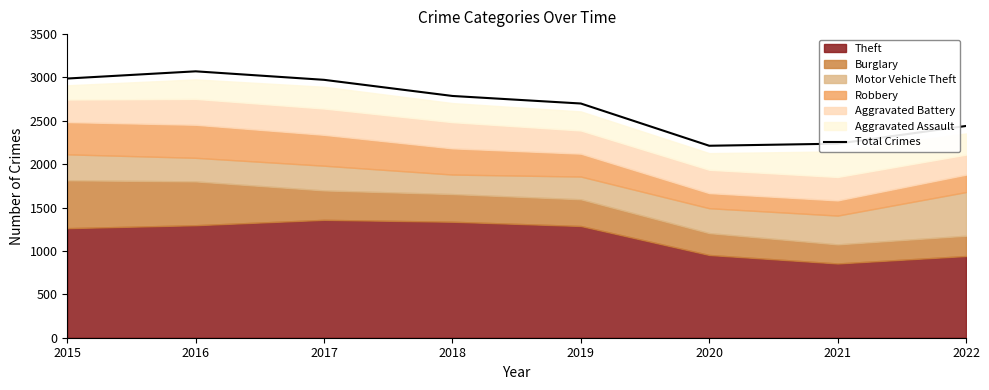

What is the value of the 4th point from the left?

2787